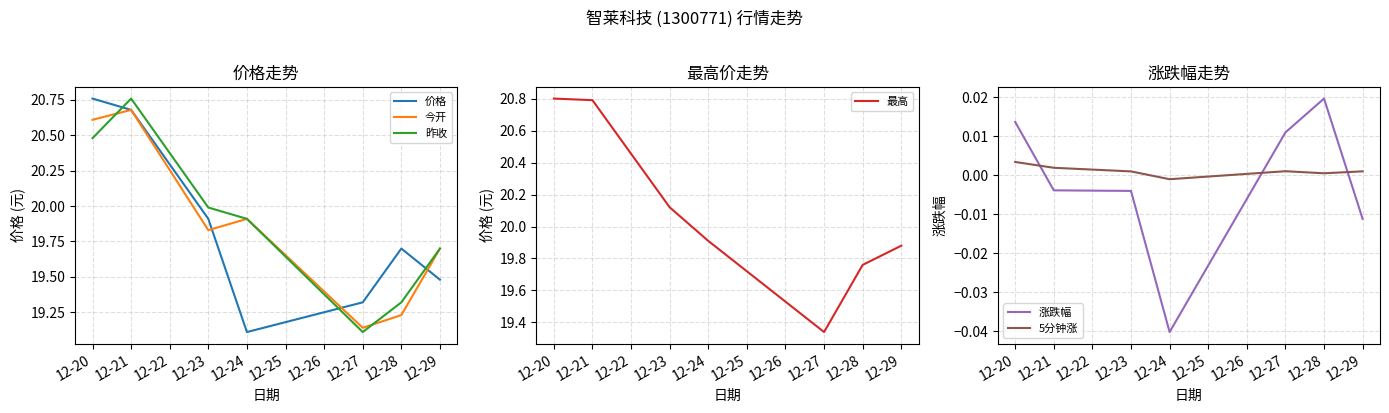

At which label does 今开 reach its peak?

12-21